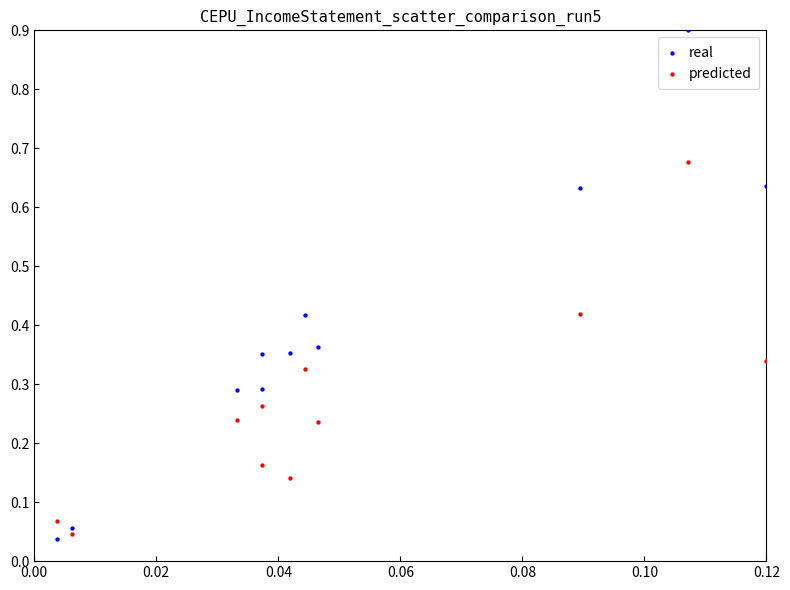

Which series reaches the minimum Y coordinate?

real